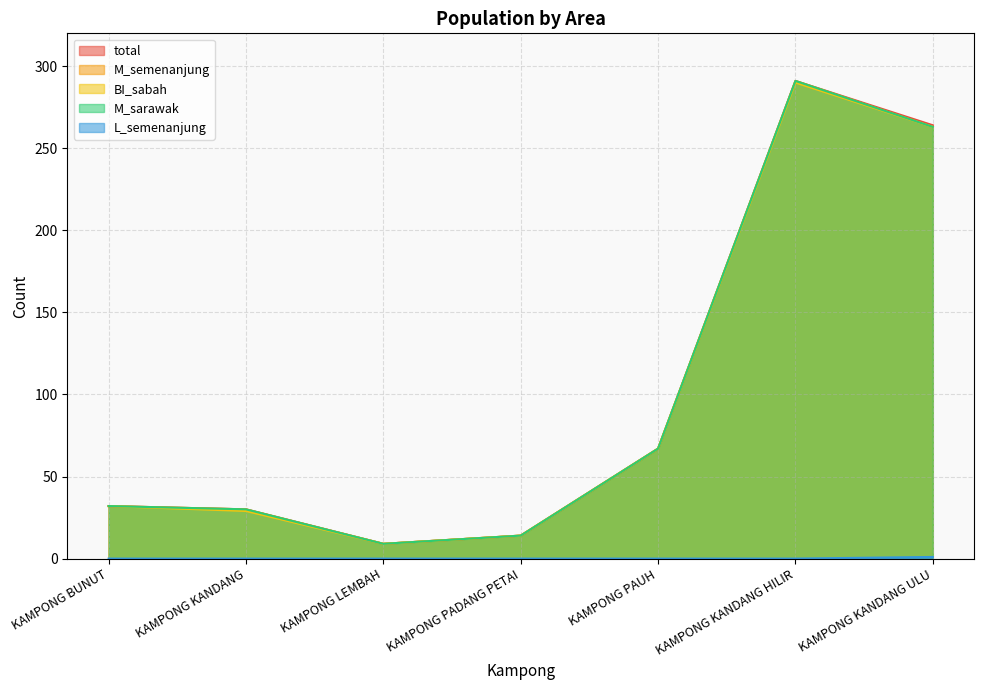

Does the chart display data point markers on the line(s)?

No